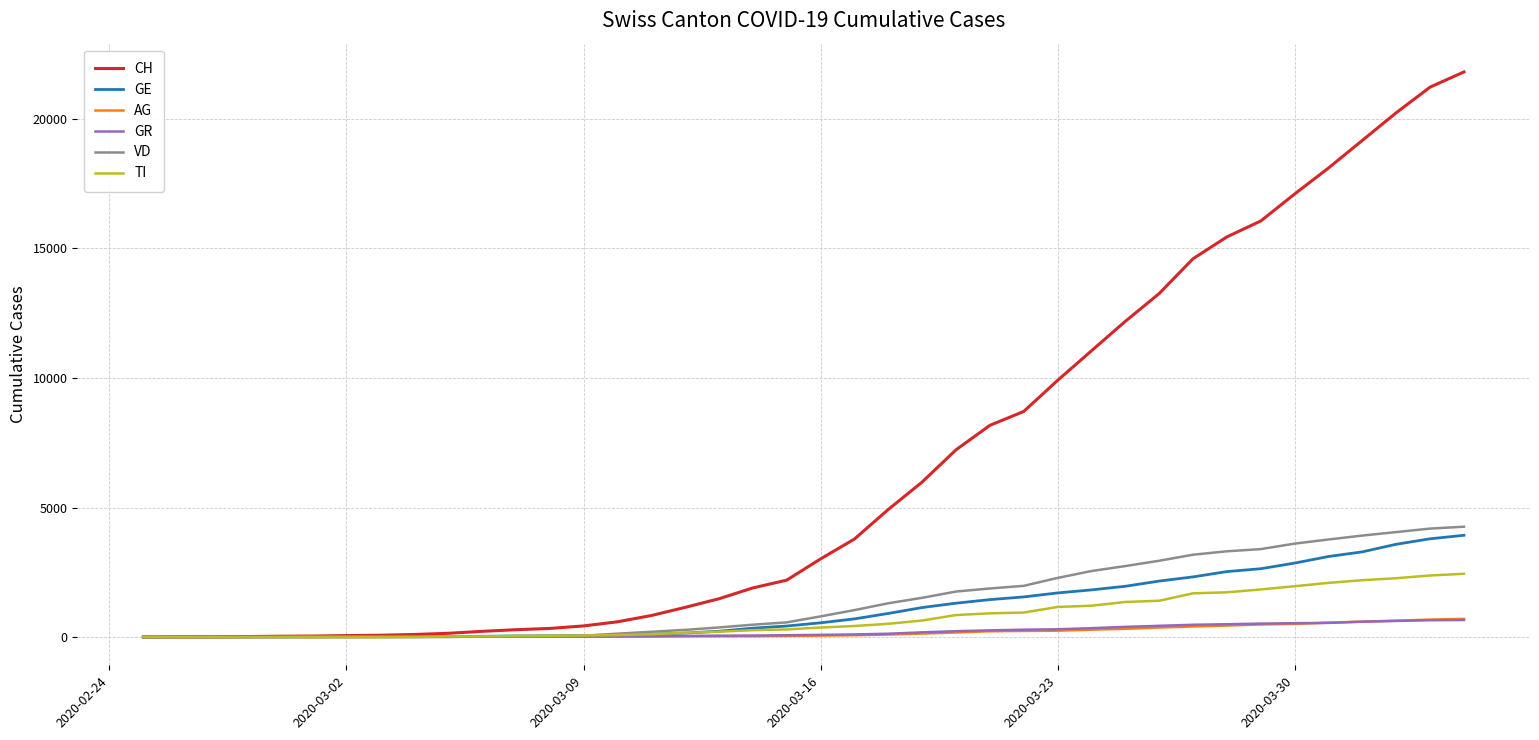

Which series has the largest total across all categories?

CH